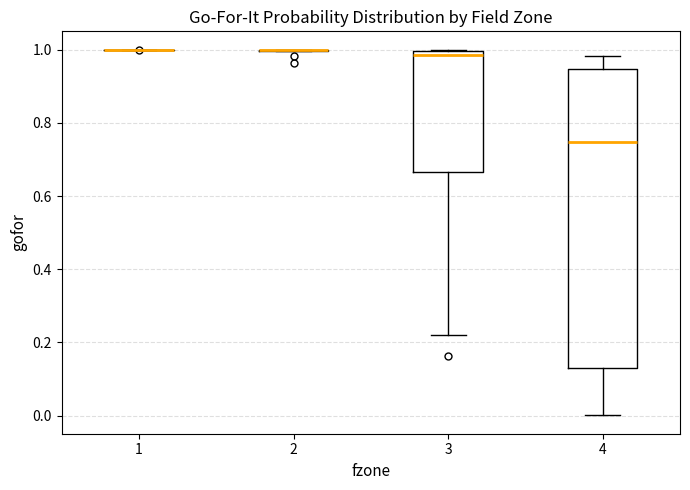

Reading left to right, read every box against the y-axis: the position of its median line, the range the box covers, and the ends of its whiskers. The values are not printed on the chart, so give them approximately, as read against the axis.

1: box collapsed to a line at 1.00, whiskers 1.00 to 1.00
2: box collapsed to a line at 1.00, whiskers 1.00 to 1.00
3: median 0.98, box 0.66 to 1.00, whiskers 0.22 to 1.00
4: median 0.74, box 0.12 to 0.94, whiskers 0.00 to 0.98